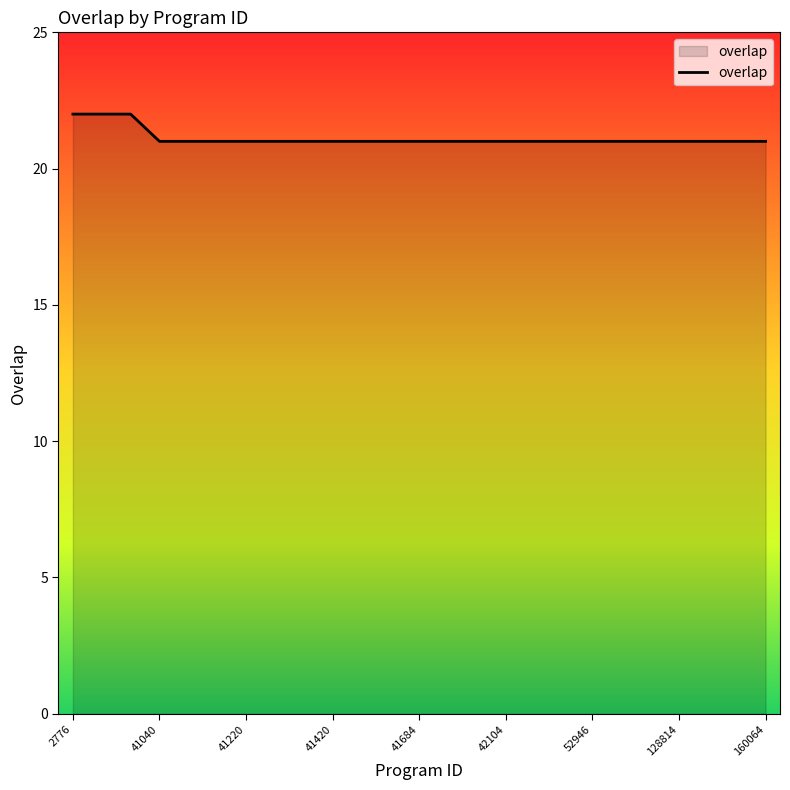

What is the greatest value displayed?

22